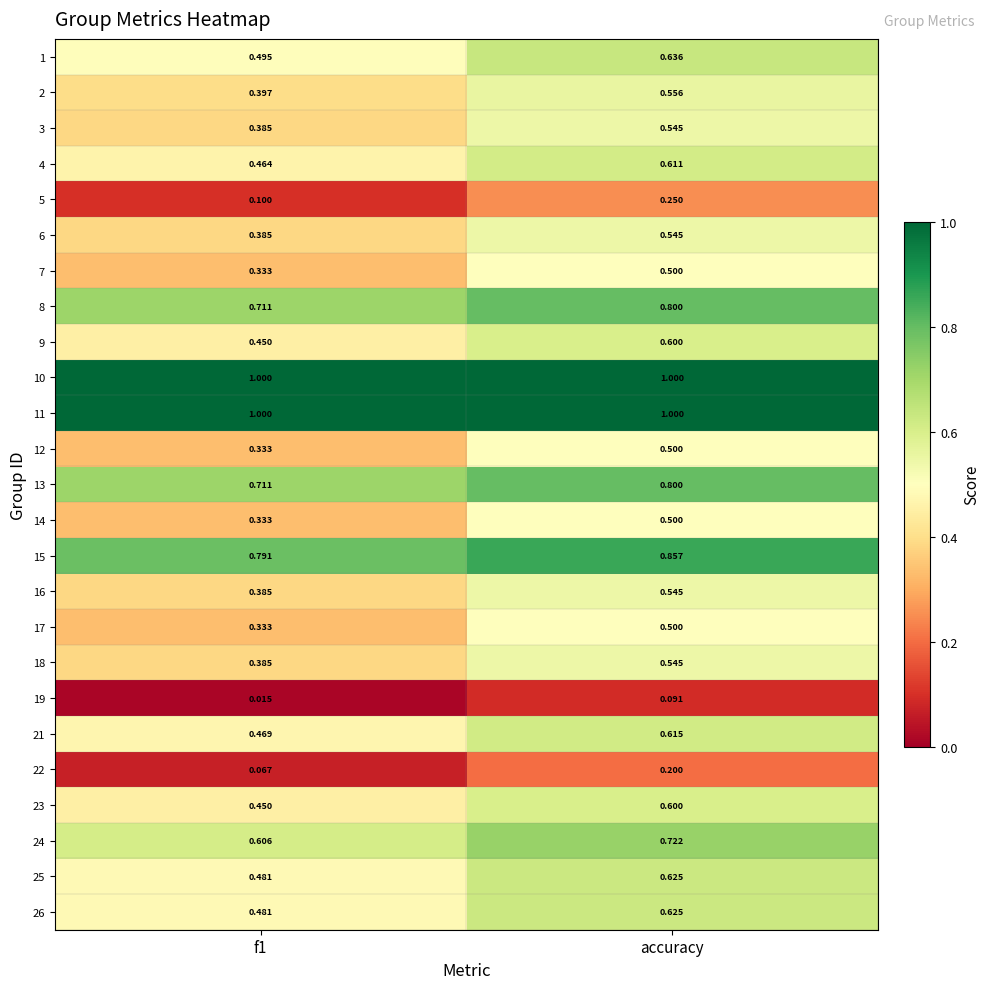

How many data points does each series have?

2